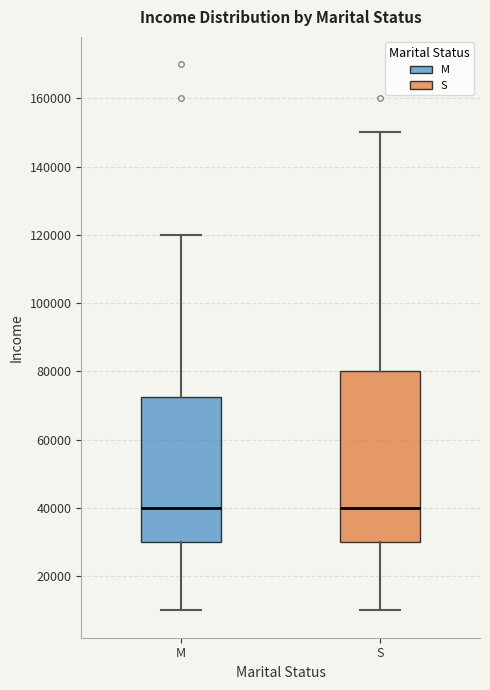

Comparing the boxes themselves (not the whiskers), which one is the tallest?

S